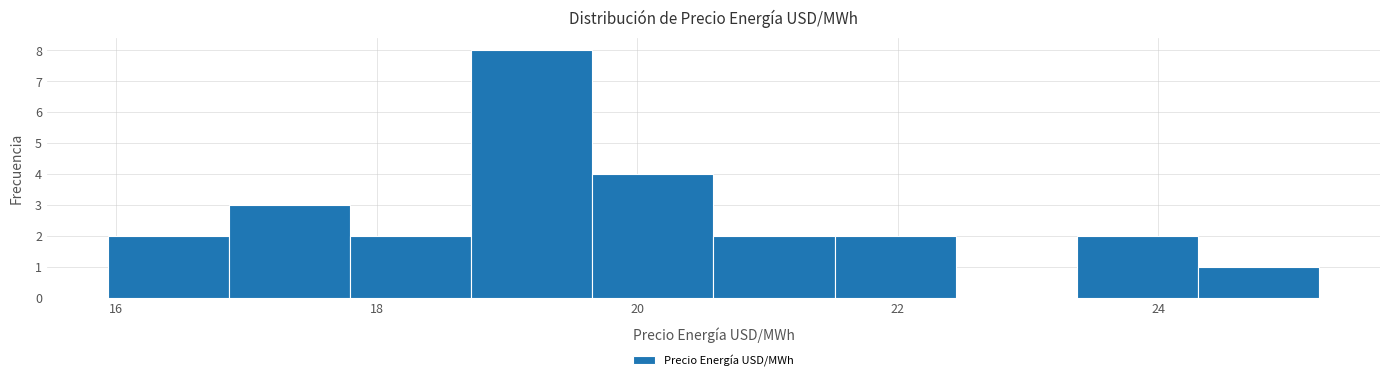

How tall is the bar that spans 17.8 to 18.8 on the x-axis? Neither the bar edges nor the heights are printed on the chart, so give them approximately, as read against the axes.

2